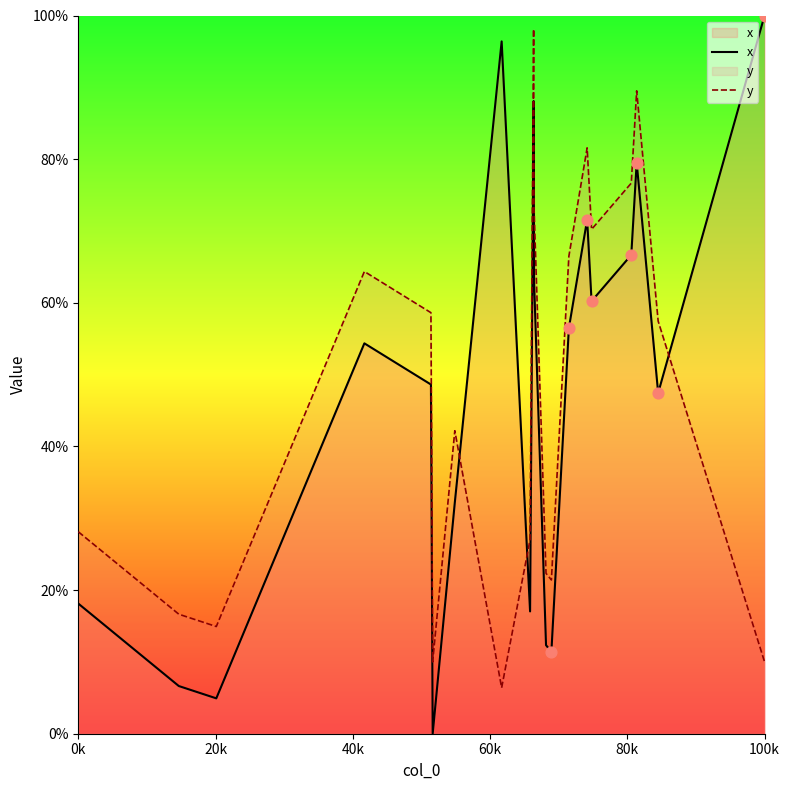

Which series has the largest Y range (max minus min)?

x